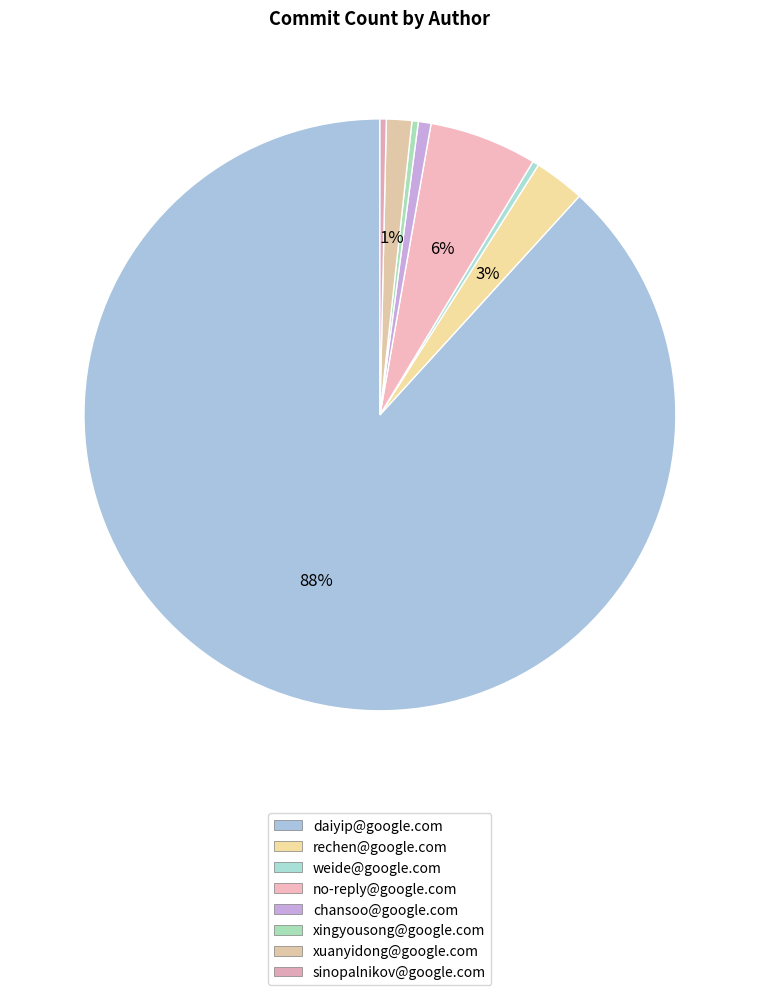

Is there any slice that represents more than half of the pie?

Yes